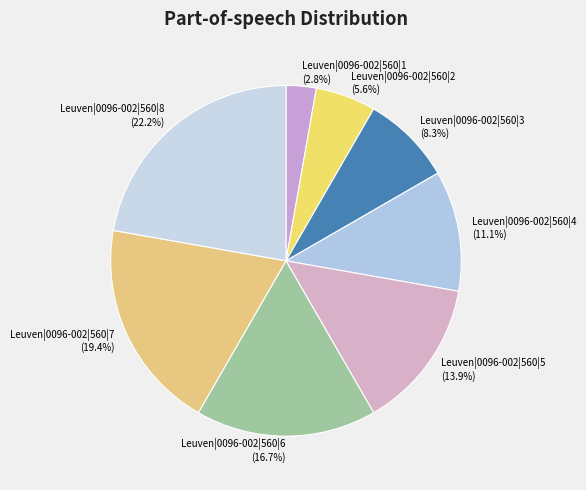

What portion of the pie excludes Leuven|0096-002|560|5?

86.1%